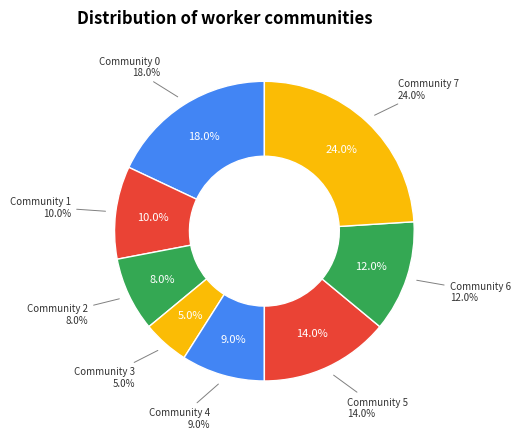

Which category has the smallest portion of the pie?

3